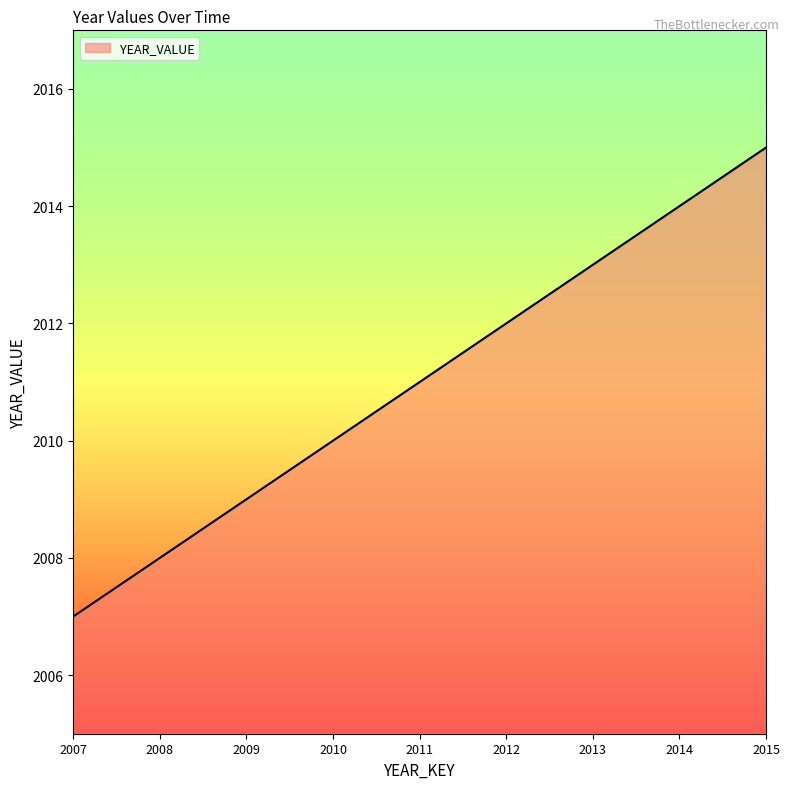

Which label corresponds to the largest value in the chart?

2015